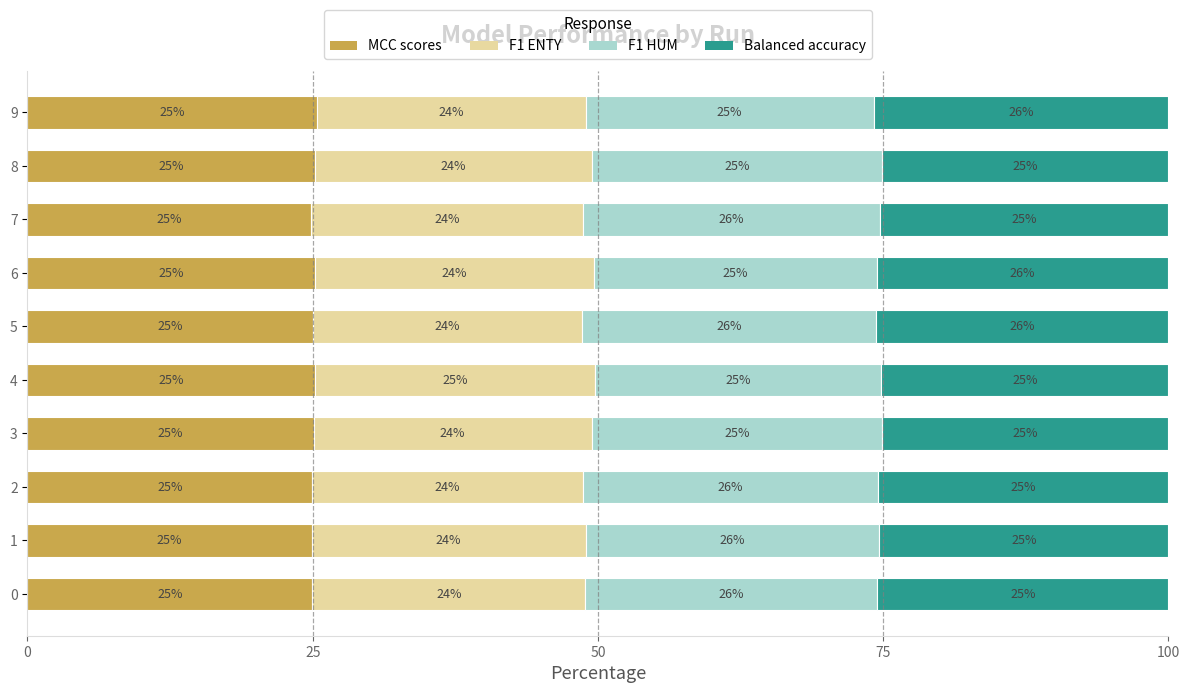

The MCC scores series shows 8.0 at 2. True or false?

False